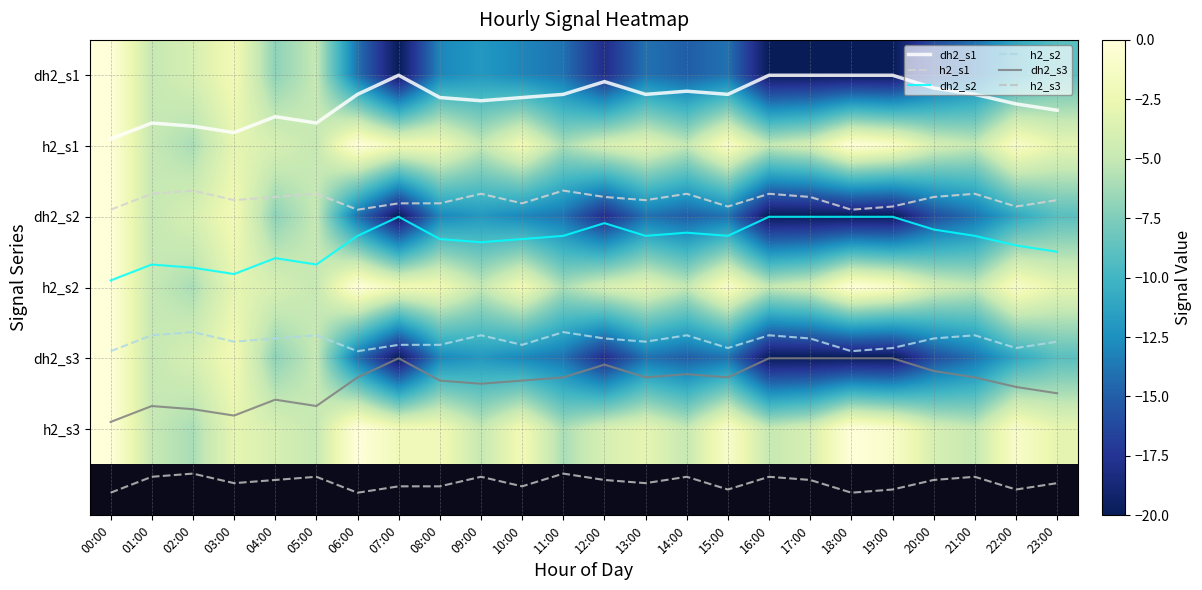

What is the lowest value of the h2_s3 series?

5.6